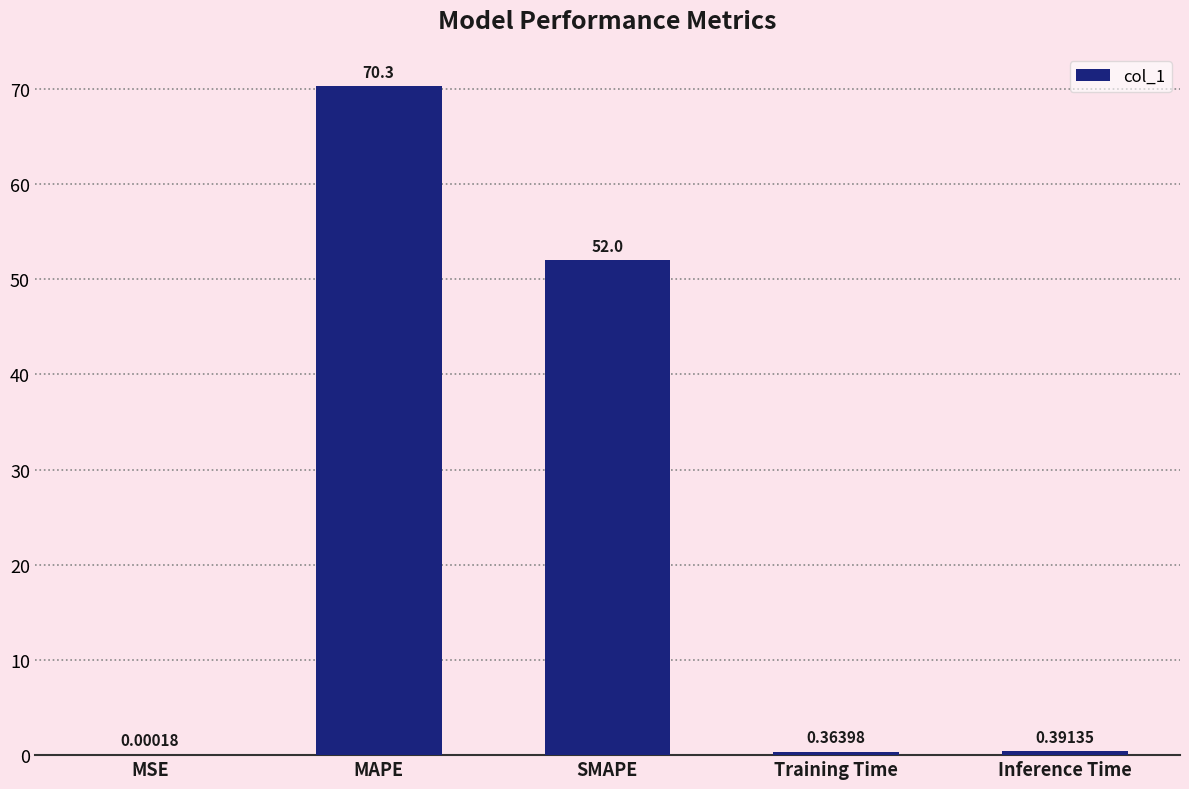

Which label corresponds to the largest value in the chart?

MAPE